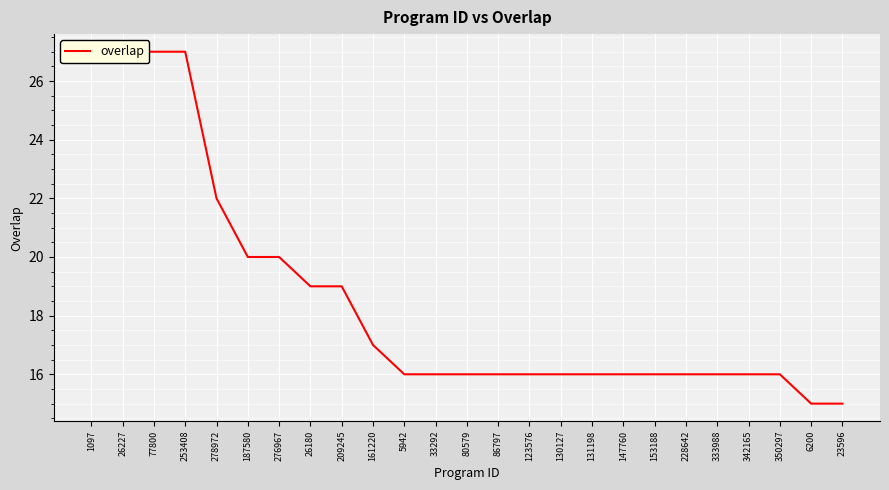

What is the sum of the values at 123576 and 33292?

32